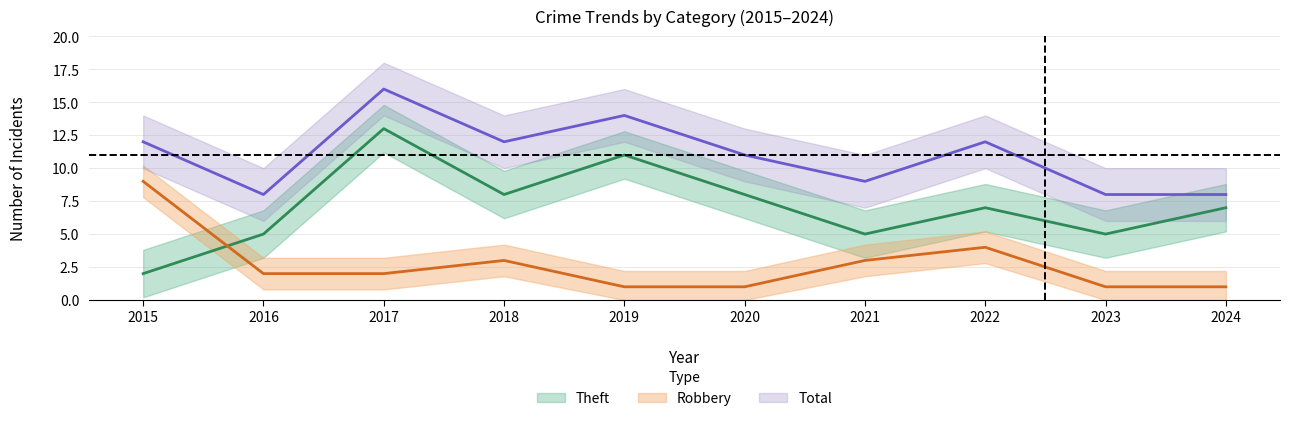

How many interior local peaks does the Theft series have?

3